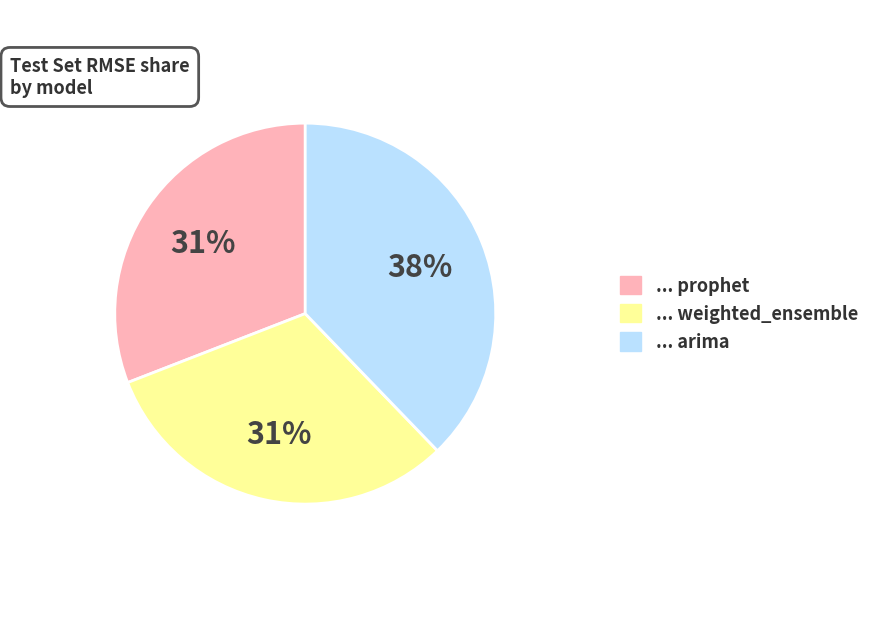

Does any single category account for the majority?

No